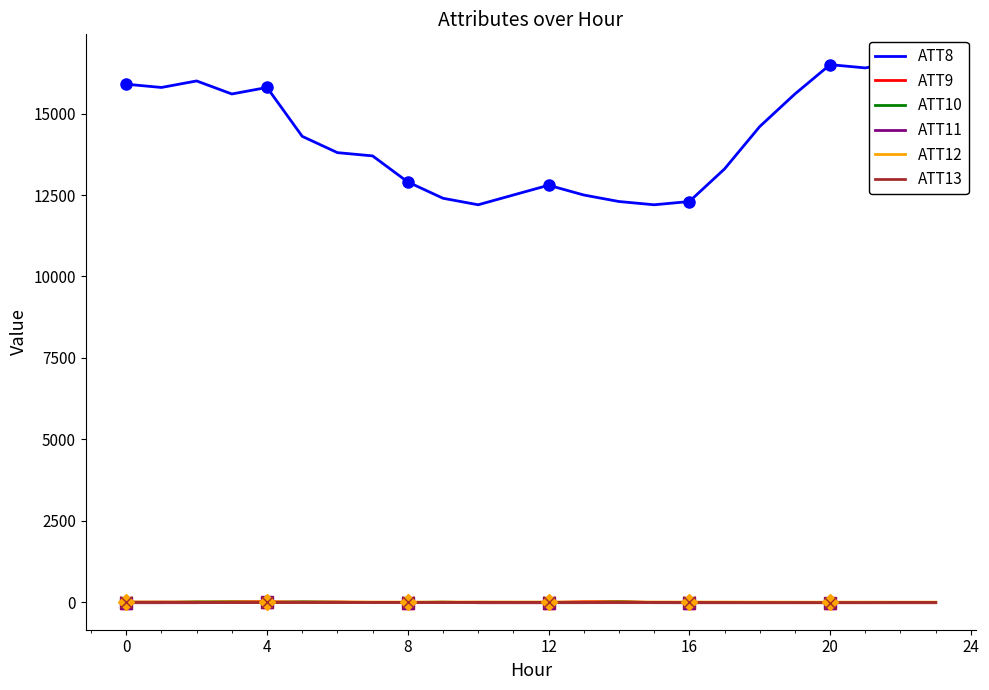

Reading left to right, what are all the values shown in this chart?

ATT8: 15900.0	15800.0	16000.0	15600.0	15800.0	14300.0	13800.0	13700.0	12900.0	12400.0	12200.0	12500.0	12800.0	12500.0	12300.0	12200.0	12300.0	13300.0	14600.0	15600.0	16500.0	16400.0	16600.0	15900.0
ATT9: -10.0	-10.0	-10.0	20.9	21.6	-2.6	6.9	-2.9	-10.0	2.1	-10.0	-10.0	-10.0	19.2	23.9	-7.8	-10.0	-10.0	-10.0	-10.0	-10.0	-10.0	-10.0	-10.0
ATT10: -10.0	-10.0	15.4	14.9	-4.3	18.5	2.5	-9.3	-4.5	5.7	-10.0	-10.0	-10.0	-10.0	17.6	-9.9	-10.0	-10.0	-10.0	-10.0	-10.0	-10.0	-10.0	-10.0
ATT11: -10.0	-10.0	-10.0	-6.2	-1.7	6.8	1.9	-7.5	-10.0	-7.2	-10.0	-10.0	-10.0	-10.0	-10.0	-10.0	-10.0	-10.0	-10.0	-10.0	-10.0	-10.0	-10.0	-10.0
ATT12: 10.6	11.8	12.1	12.1	11.4	10.4	10.7	8.9	8.4	8.3	9.6	9.1	10.2	11.7	10.6	9.6	9.0	9.0	7.5	5.5	4.8	5.9	5.6	6.1
ATT13: 3.8	4.9	2.0	-3.0	-3.1	-3.3	-2.6	-2.9	-1.8	-3.4	-0.0	-1.1	-0.6	-1.2	-0.7	-1.6	-3.1	-4.3	-5.9	-6.2	-6.3	-5.5	-2.4	-2.6